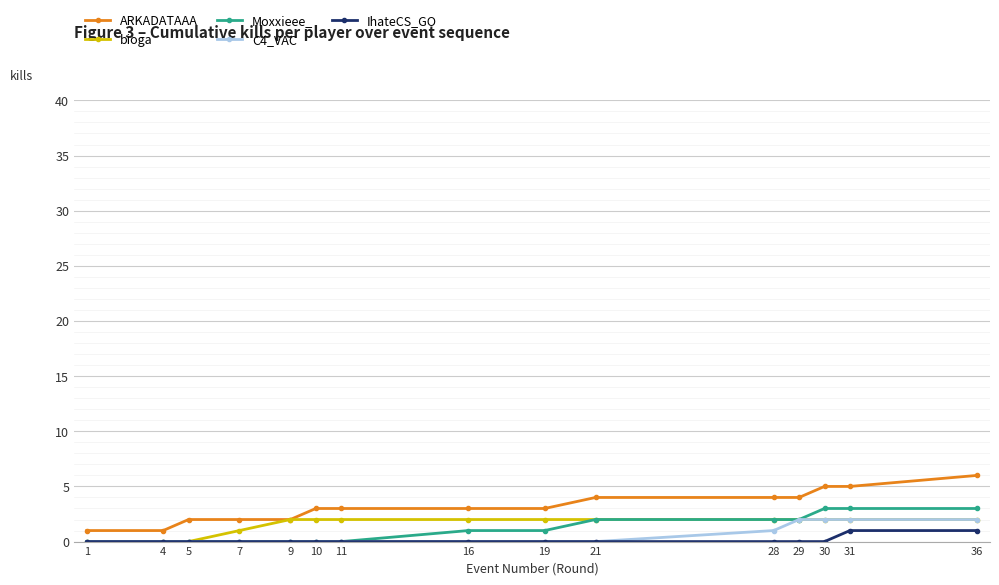

The value of C4_VAC at 5 is 0. True or false?

True